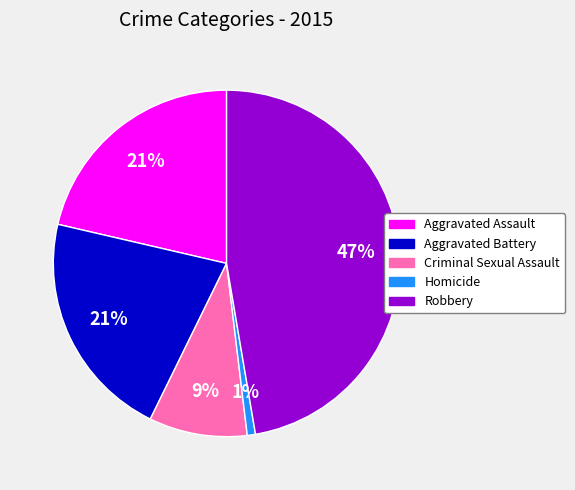

Which slice is the largest?

Robbery